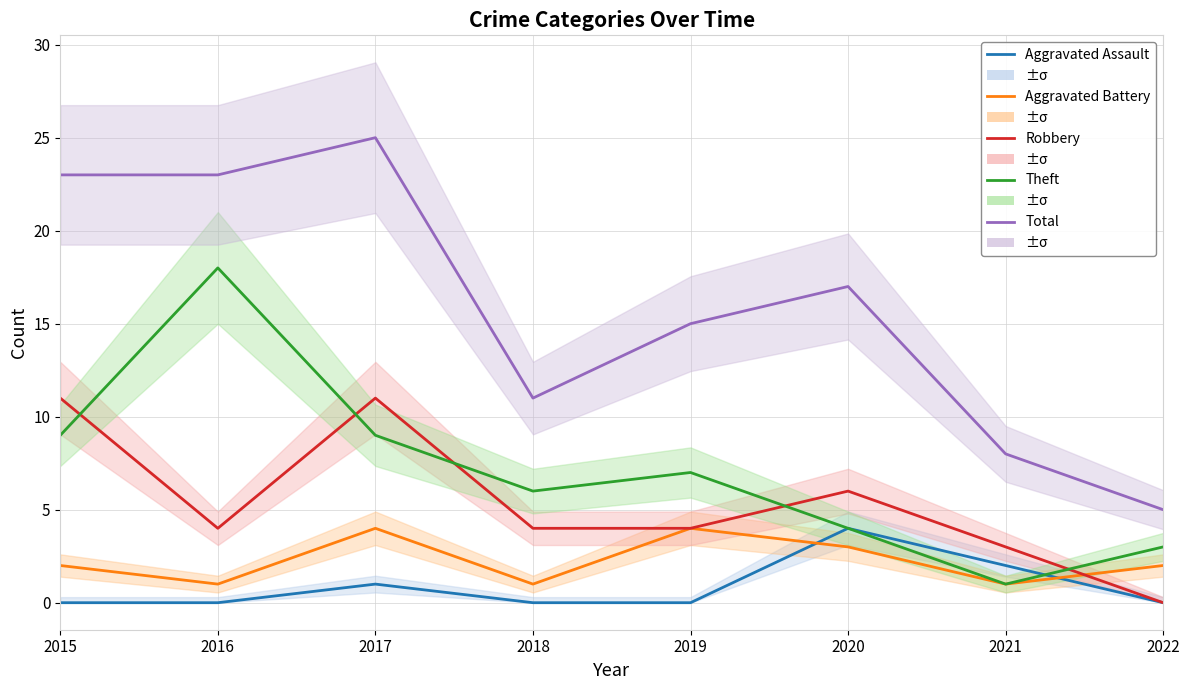

The Theft series shows 9 at 2017. True or false?

True